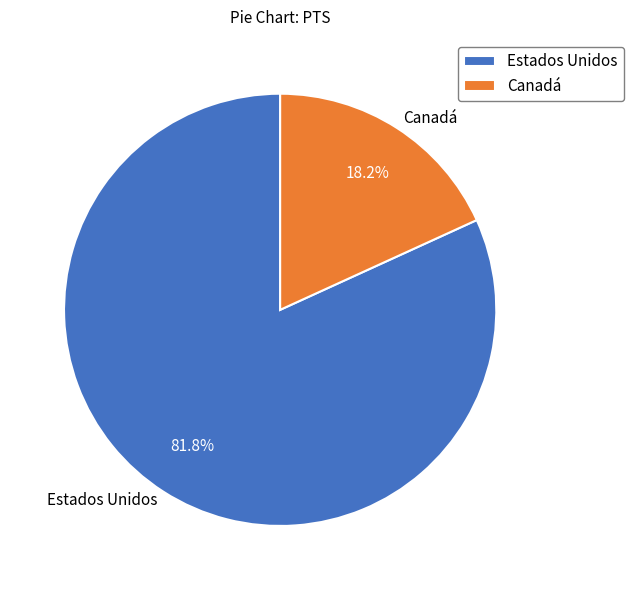

How many slices are in this pie chart?

2